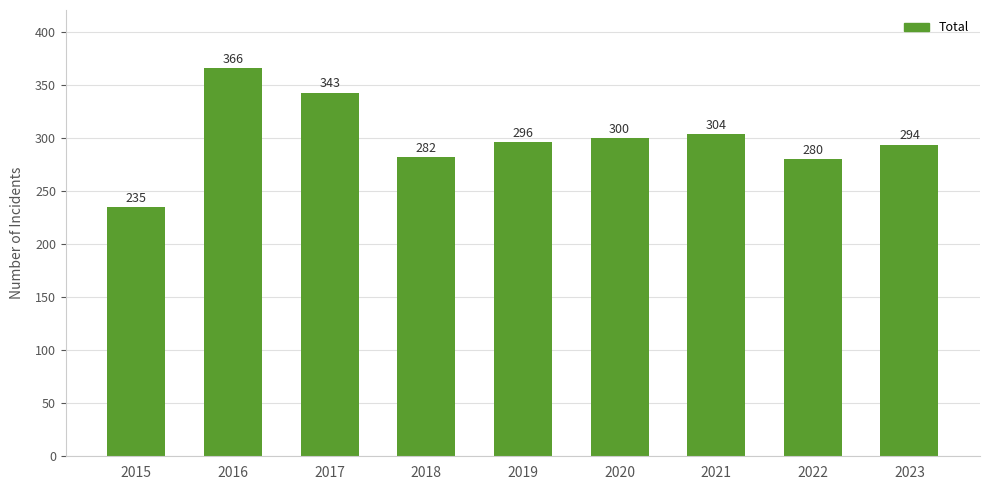

The value at 2016 is 478. True or false?

False